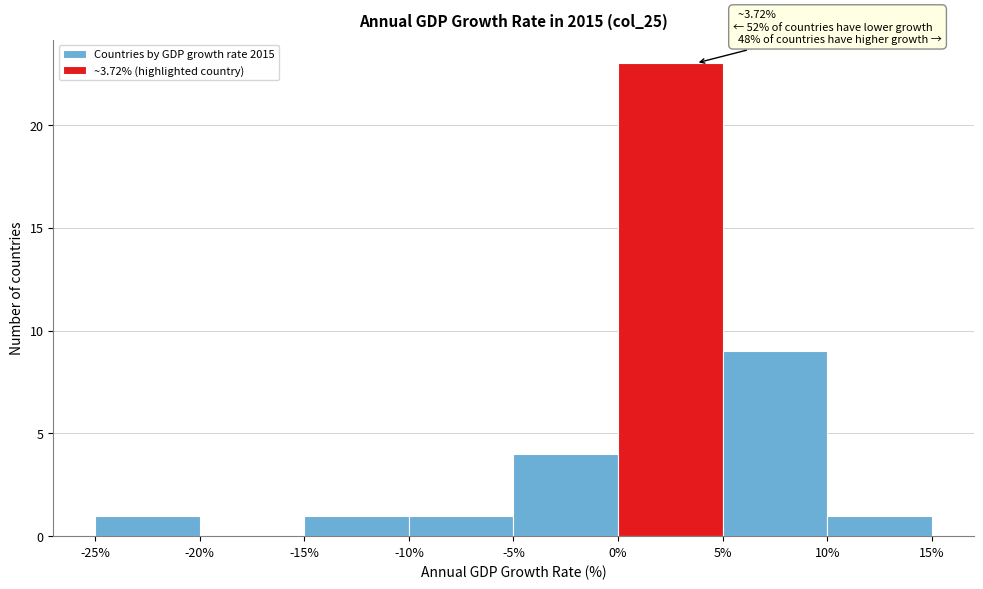

Which range on the x-axis has the tallest bar?

0% to 5%